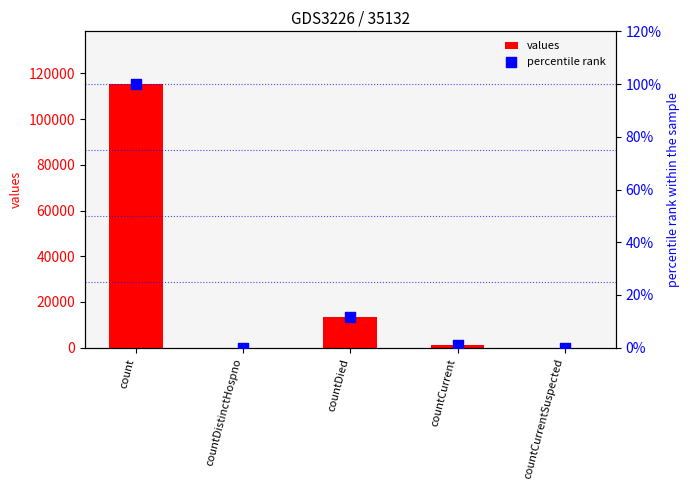

Which series has the largest total across all categories?

values